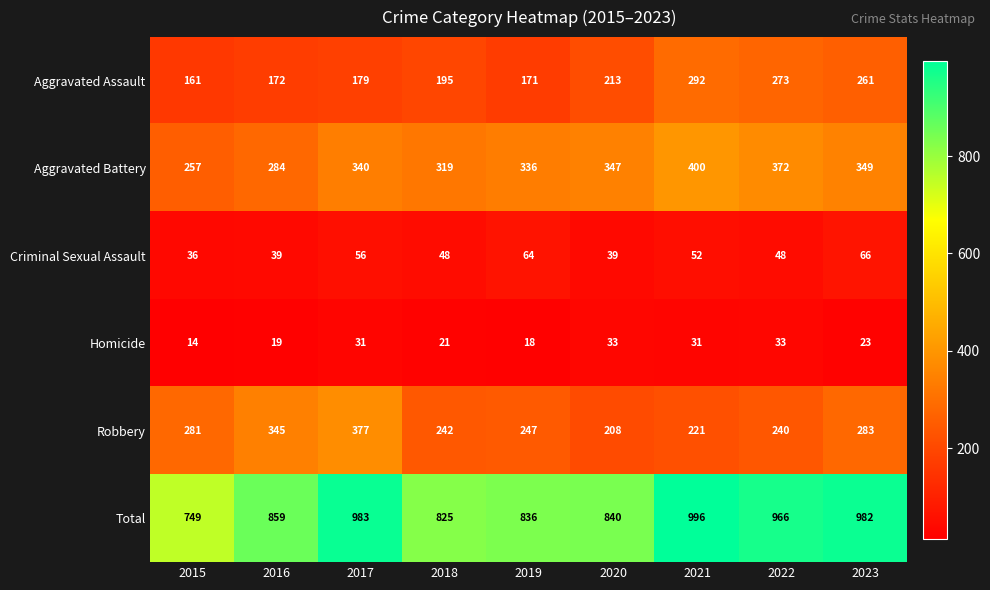

What is the highest value of the Robbery series?

377